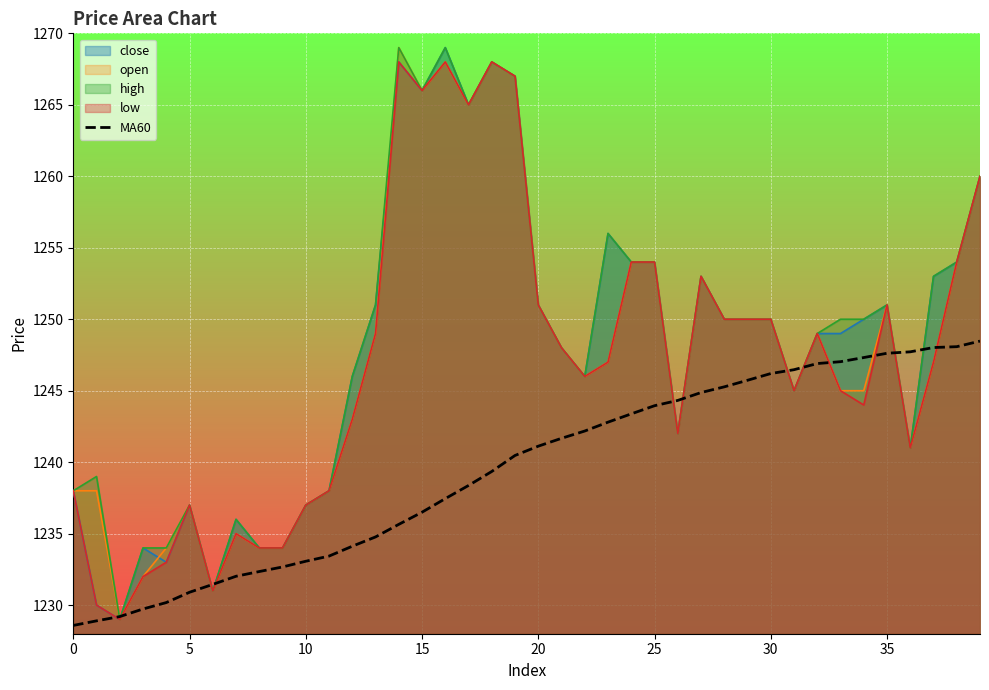

What is the highest value of the high series?

1269.0